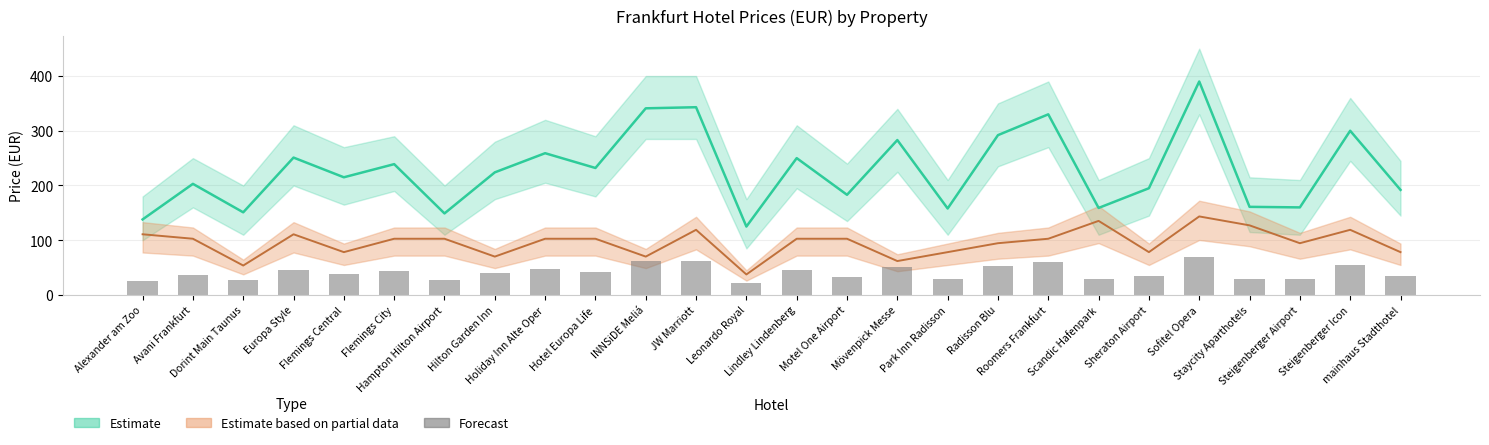

What is the value of the 18th bar from the left?

52.6